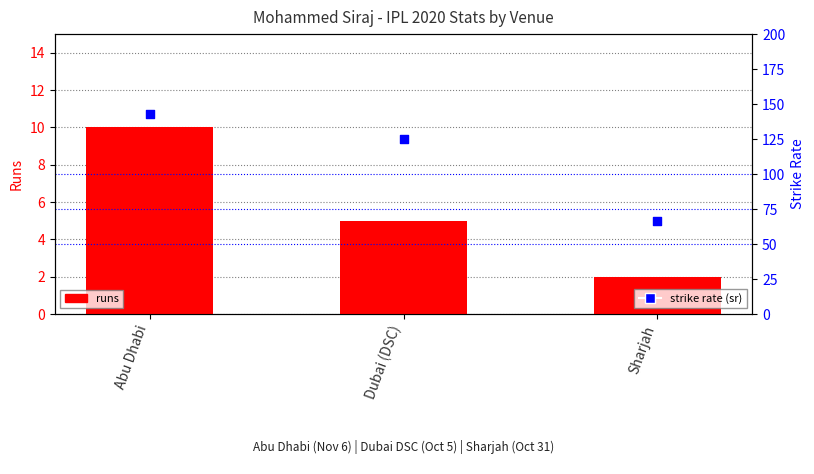

What are all the series names shown in the legend?

runs, strike rate (sr)